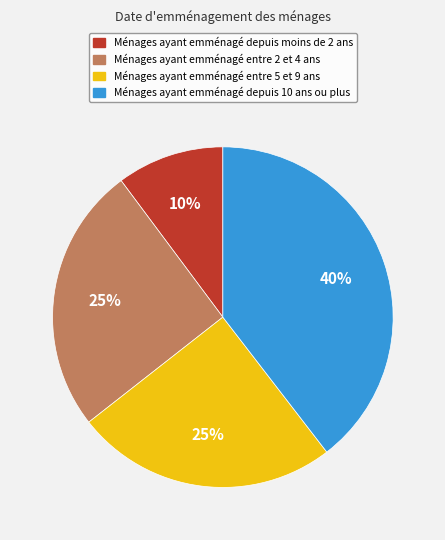

Is there a majority slice in this chart?

No